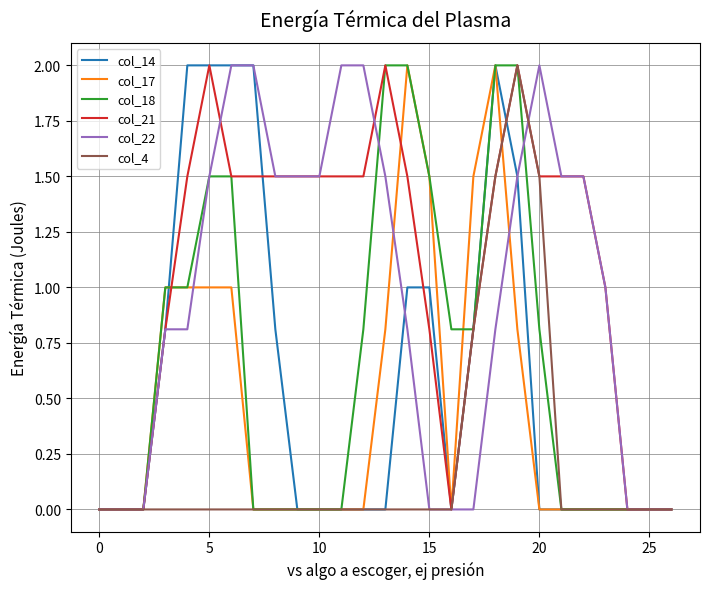

Which series has the largest total across all categories?

col_21